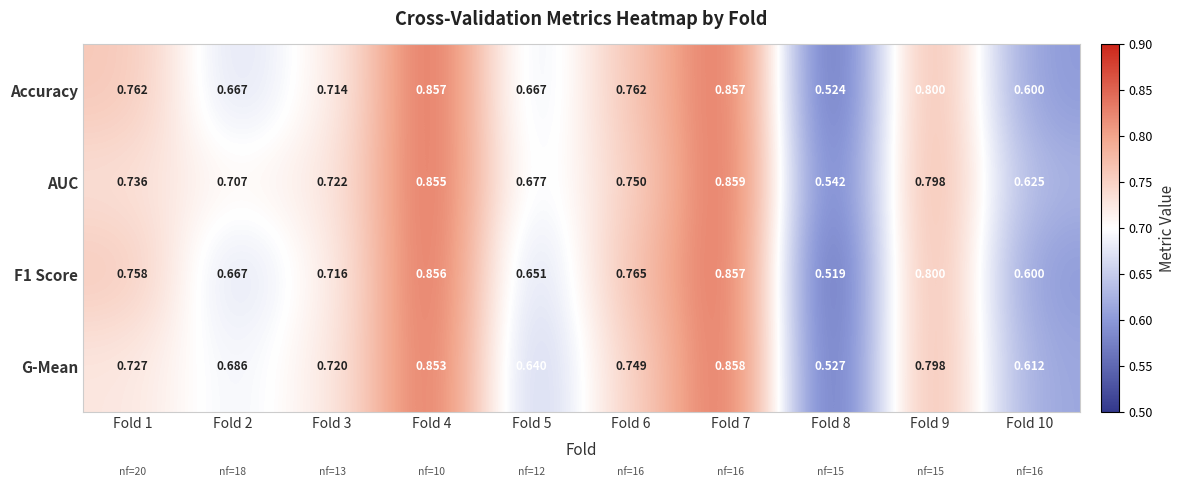

Which series changed the most between Fold 5 and Fold 10?

Accuracy